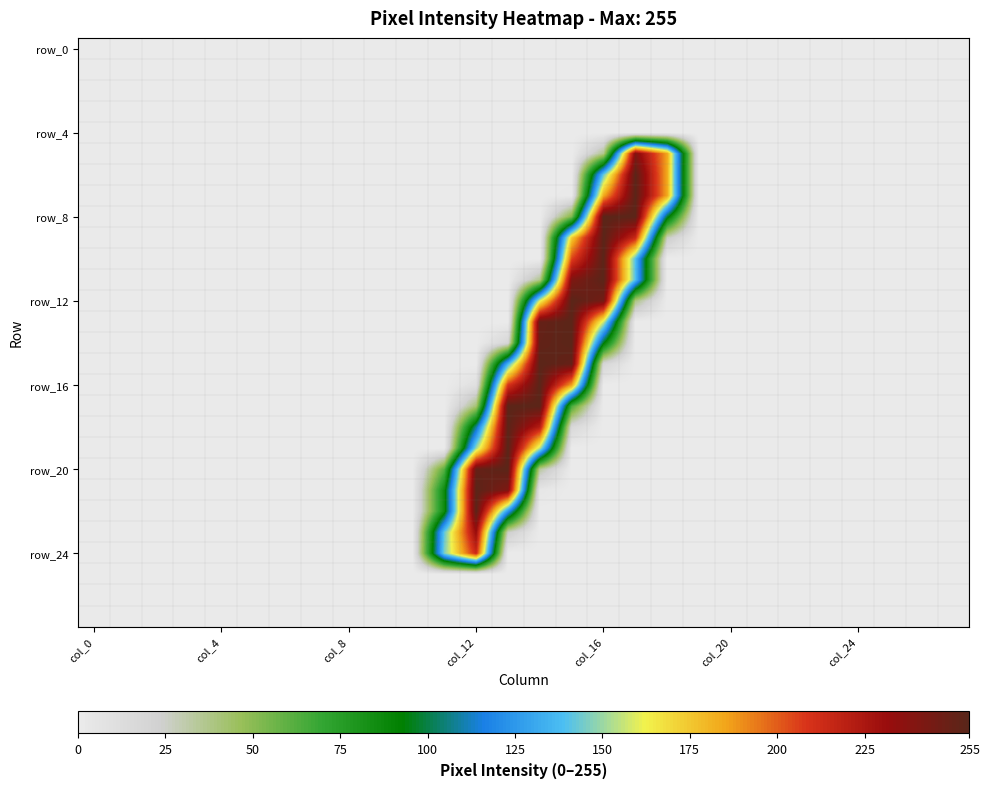

How many series are shown in this chart?

28